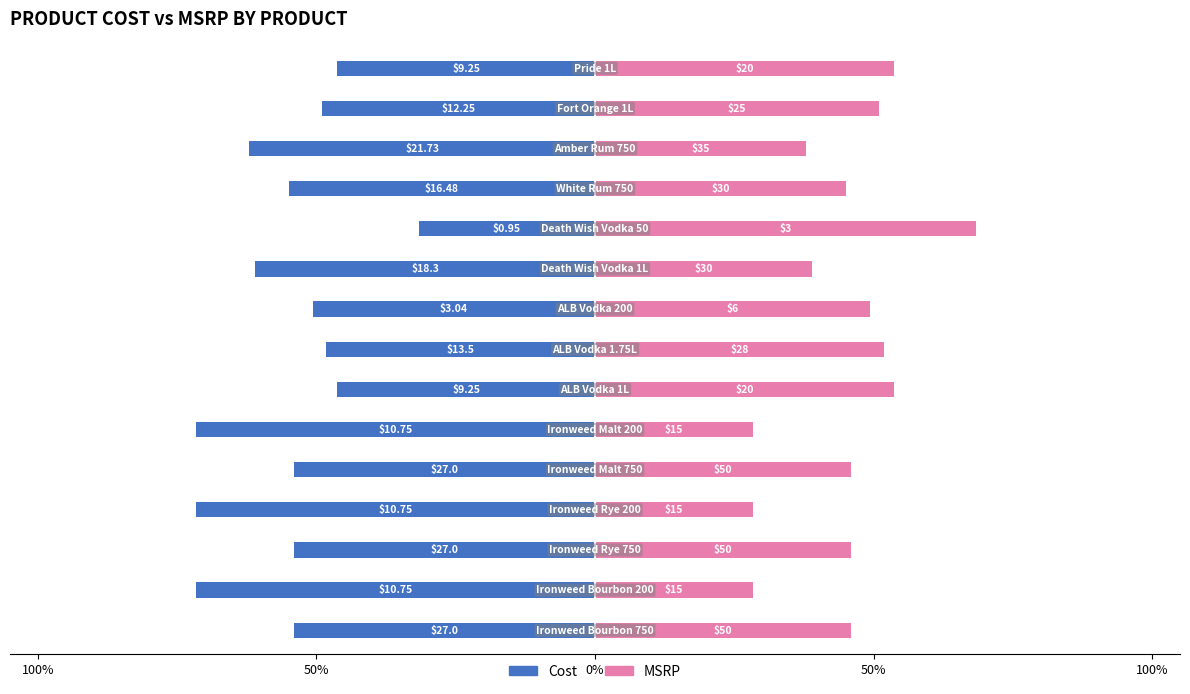

At 100%, list the series in order from smallest to largest.

Cost, MSRP